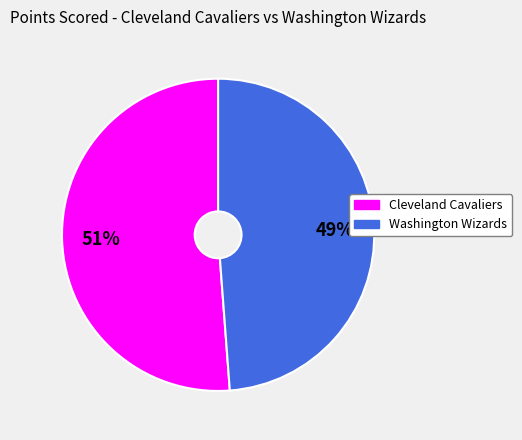

How many segments does this pie chart have?

2